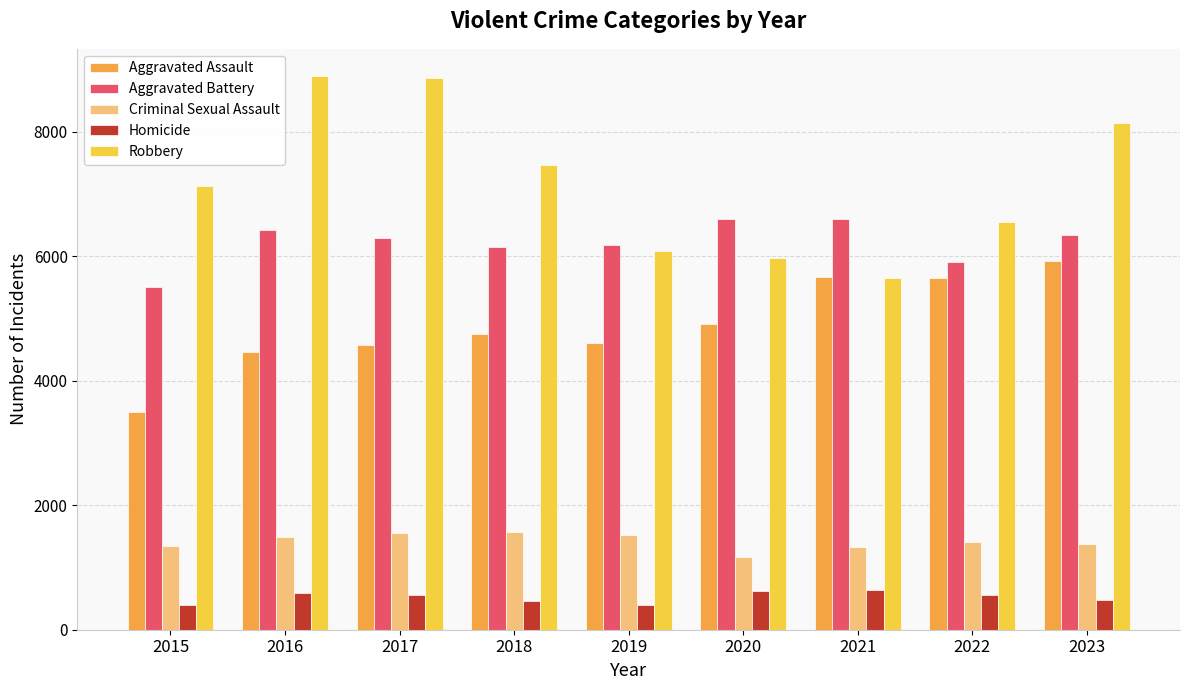

Read the Homicide value at 2019.

403